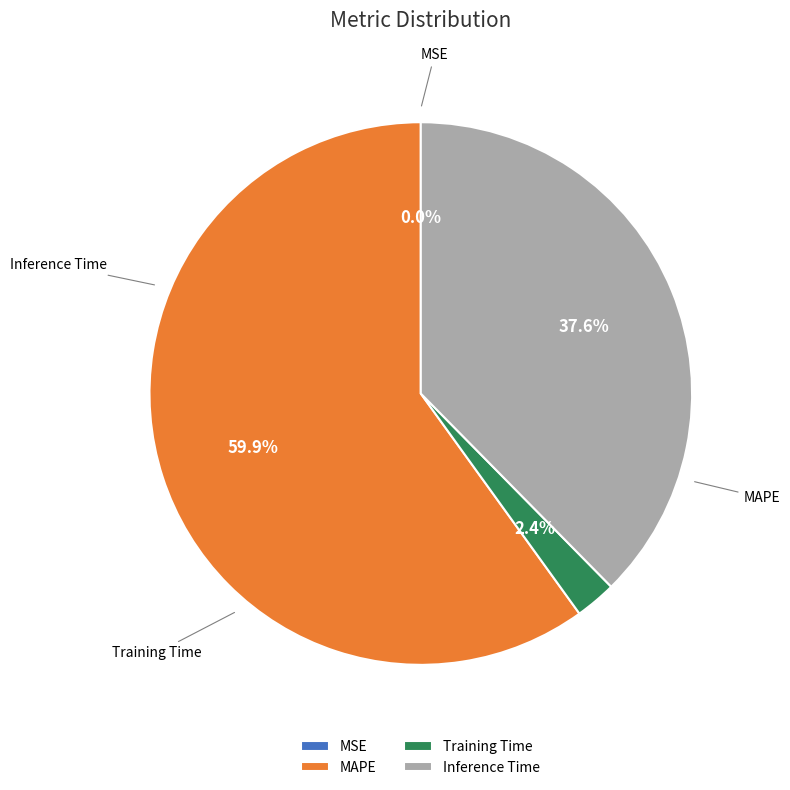

How many segments does this pie chart have?

4